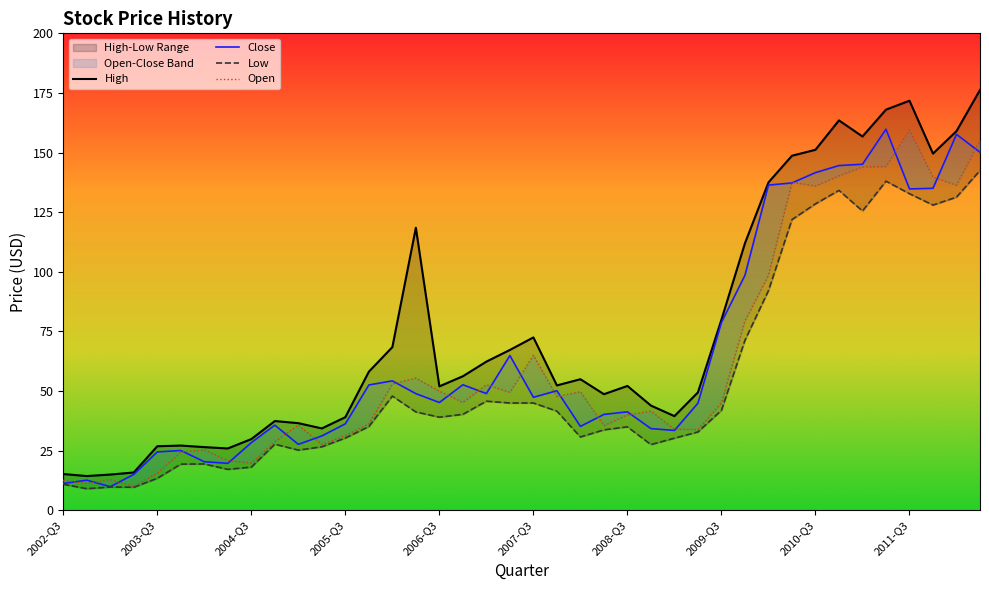

What is the value of the Low point at the 7th from the left?

19.4